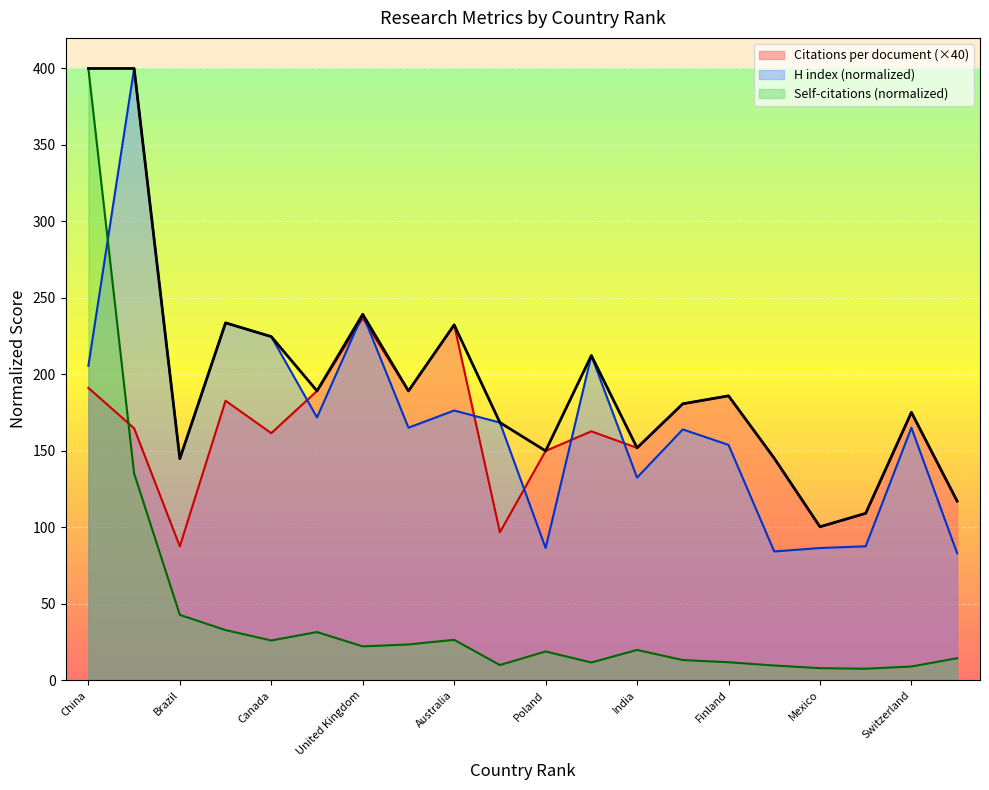

True or false: Self-citations has a value of 19.3 at France.

False